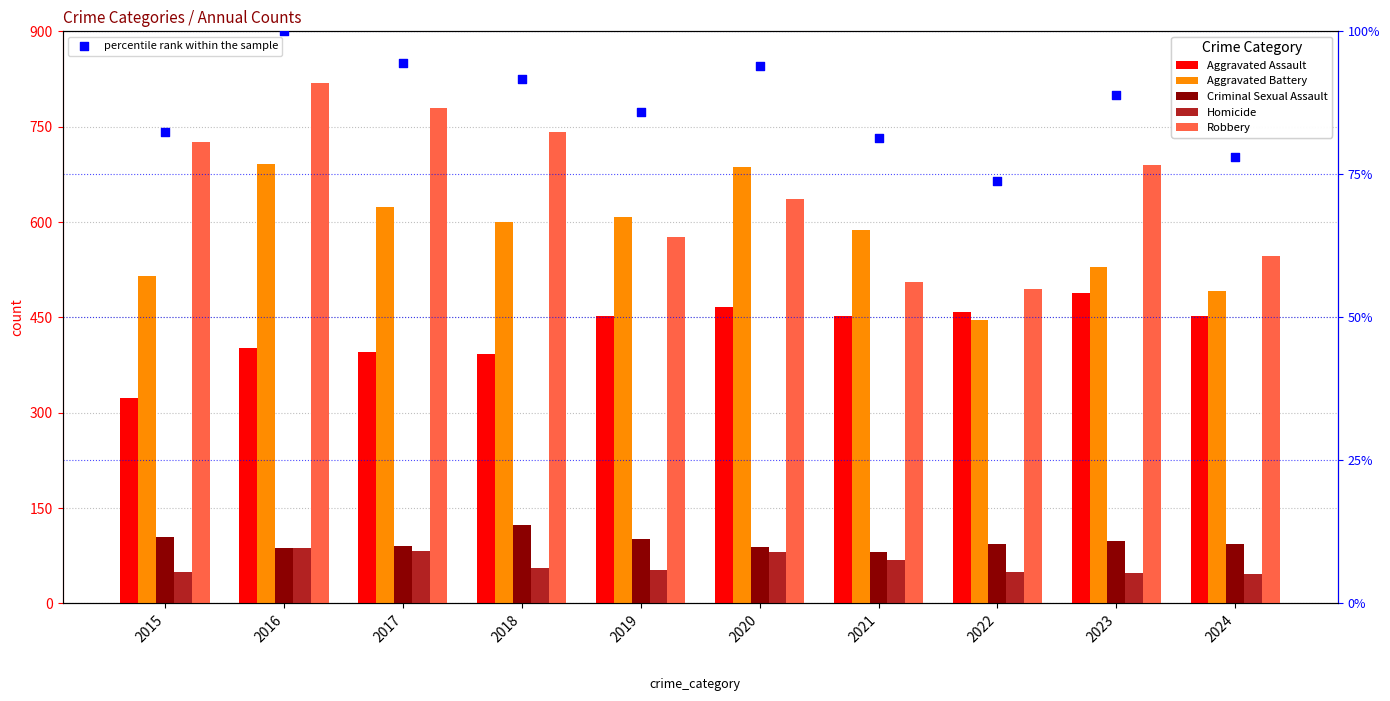

Which series has the largest total across all categories?

Robbery